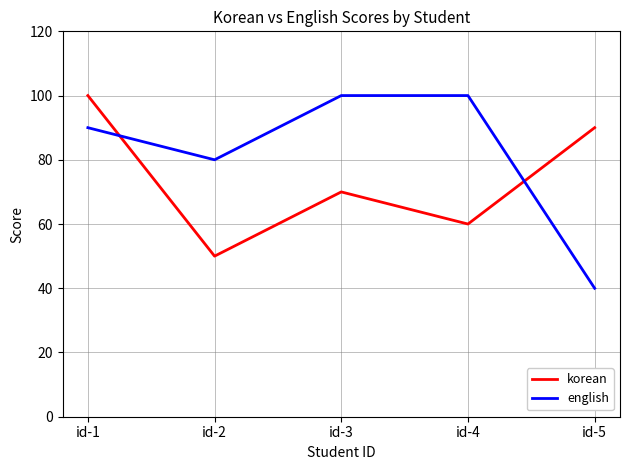

True or false: english and korean intersect in this chart.

True